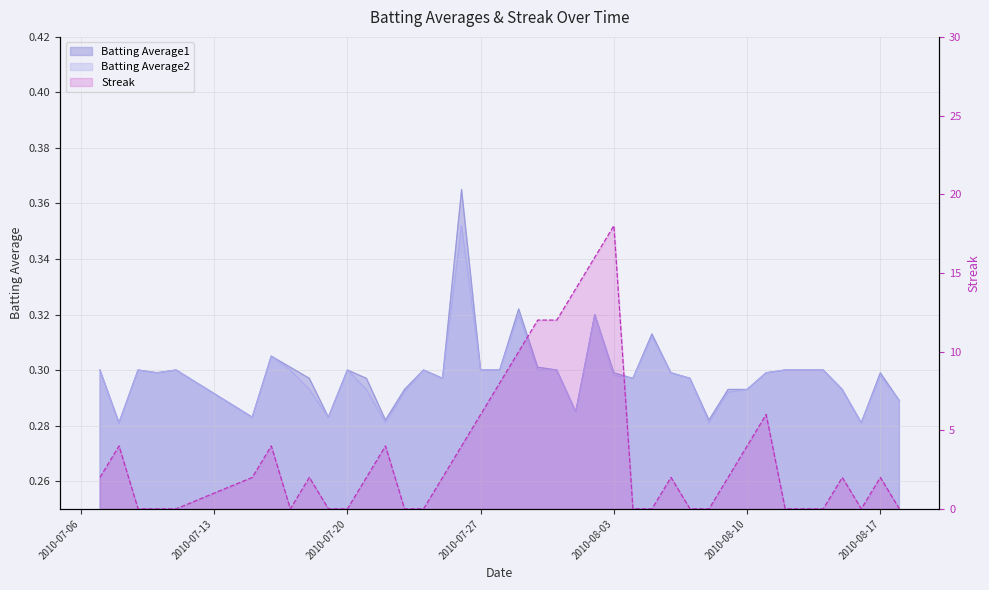

True or false: Streak and Batting Average1 cross at least once.

True